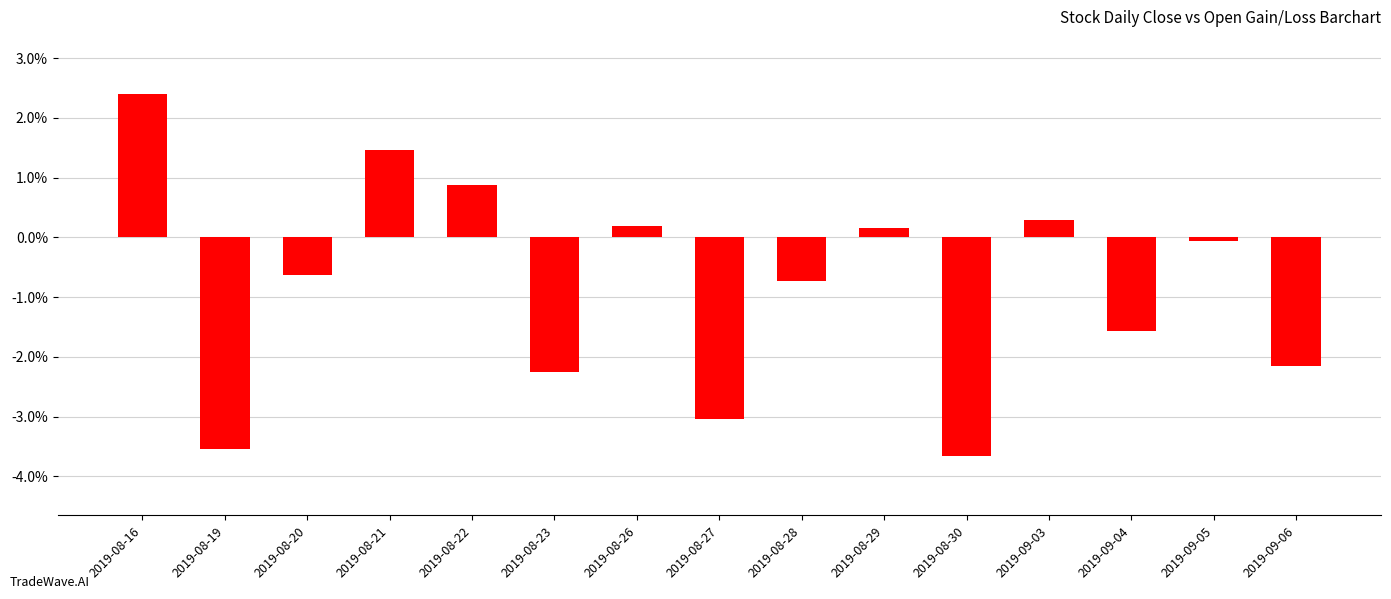

Where does the data first go above 0?

2019-08-16